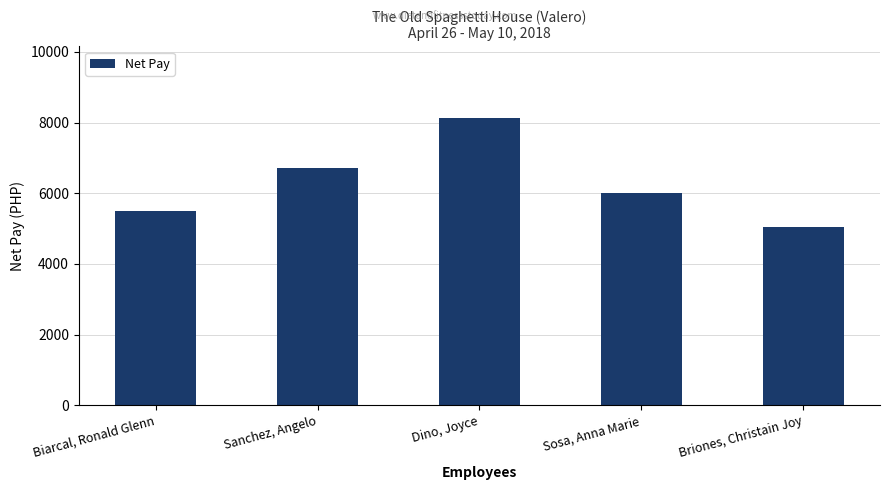

At which category does the chart reach its peak across all series?

Dino, Joyce